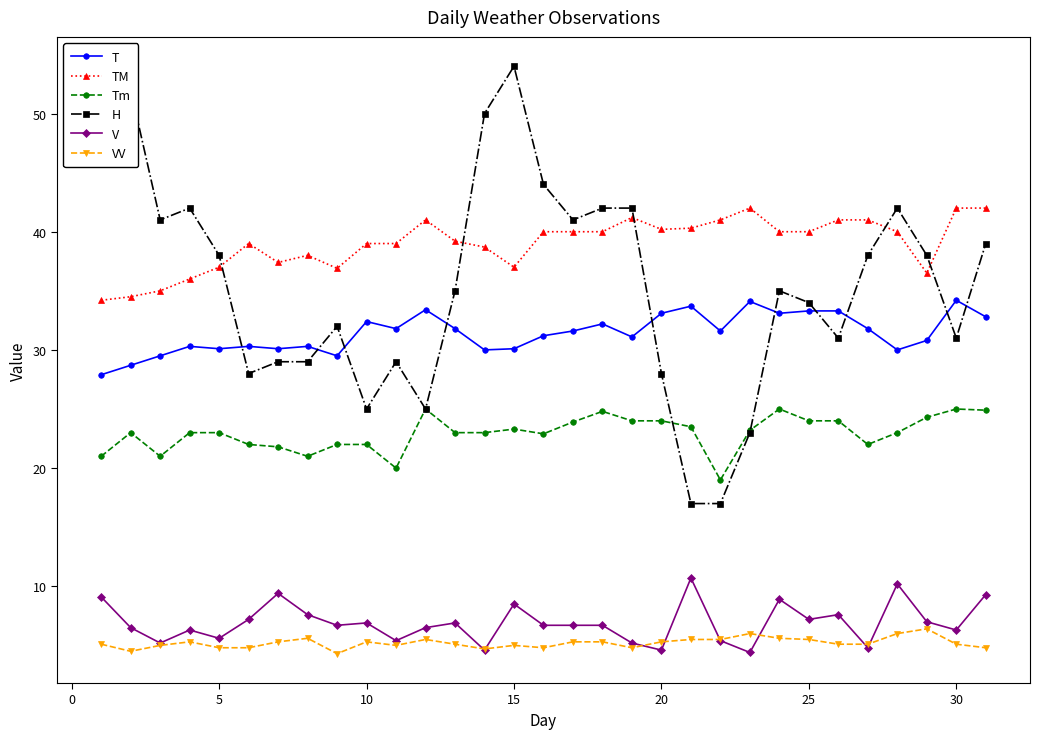

What is the difference between the maximum and minimum values in the Tm series?

6.0